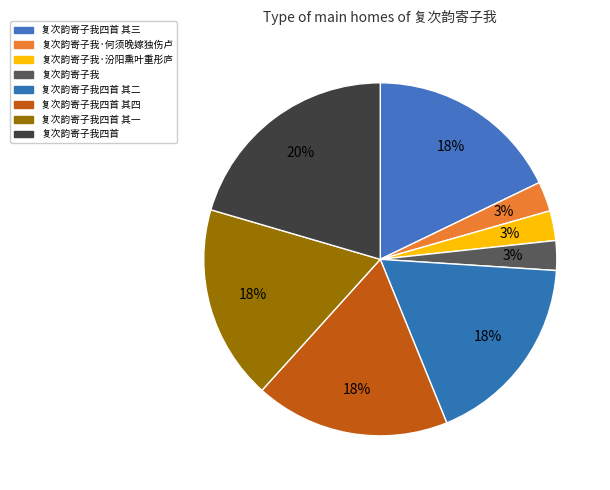

How many slices are in this pie chart?

8